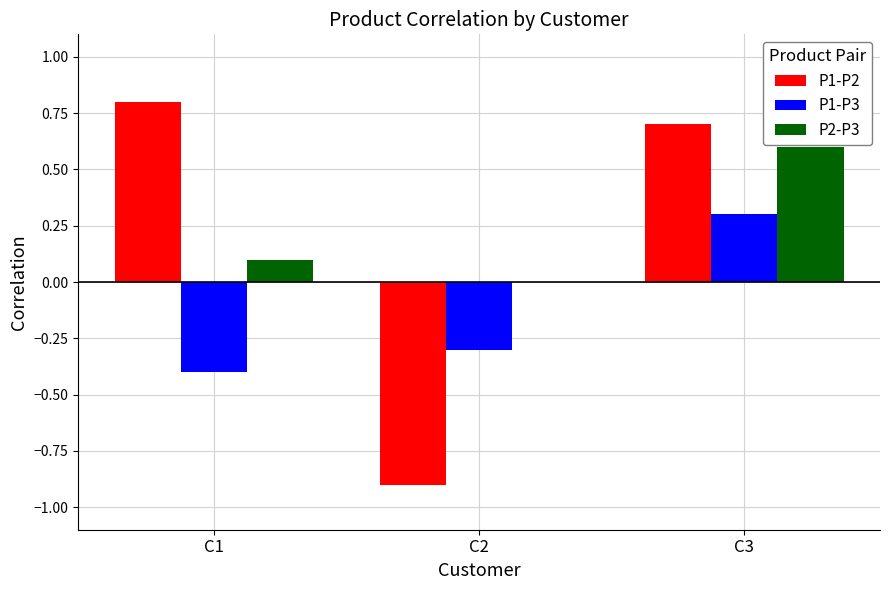

True or false: P1-P2 has a value of 0.5 at C1.

False